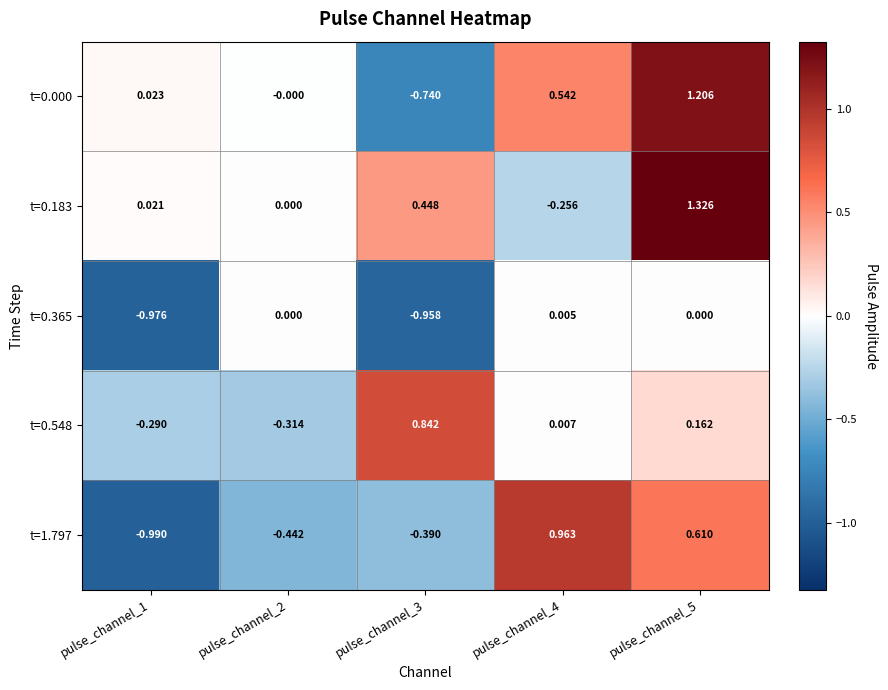

Between pulse_channel_4 and pulse_channel_5, which series saw the biggest shift?

t=0.183